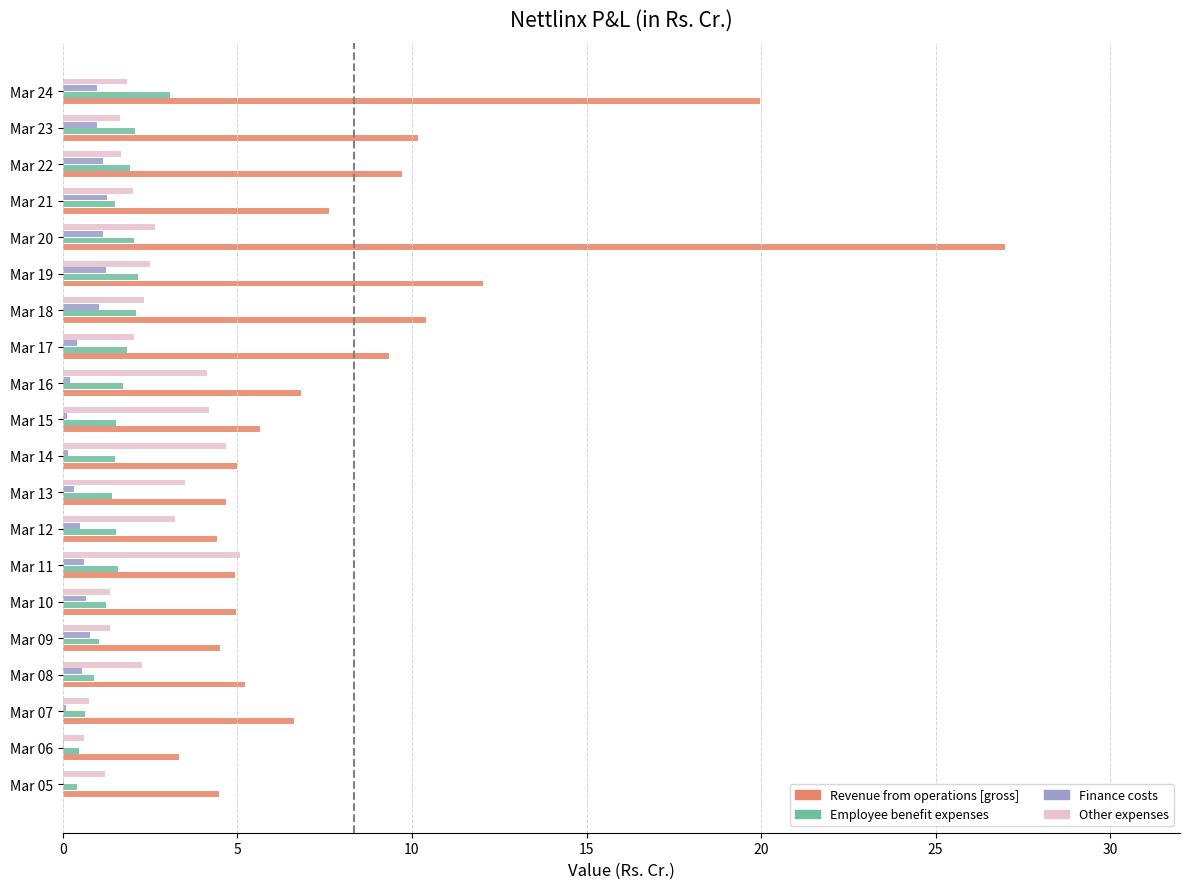

Which series changed the most between Mar 09 and Mar 24?

Revenue from operations [gross]